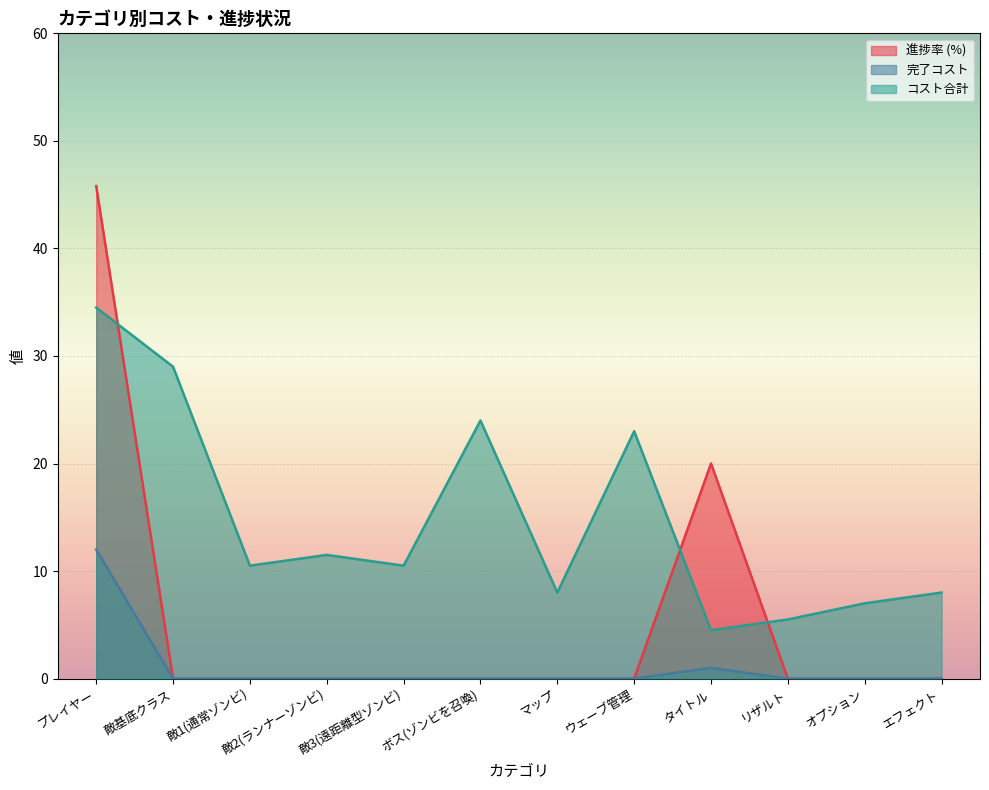

At how many categories does at least one series exceed 11?

6